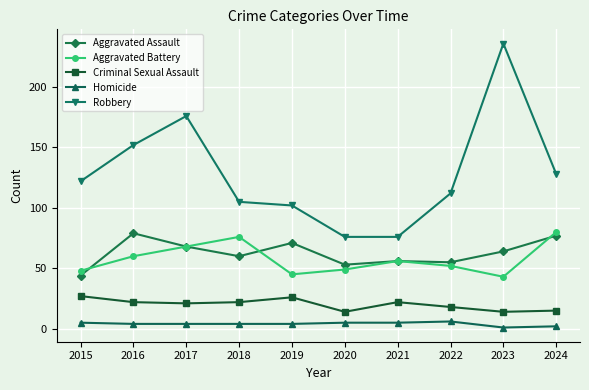

At which category is the sum across all series the highest?

2023